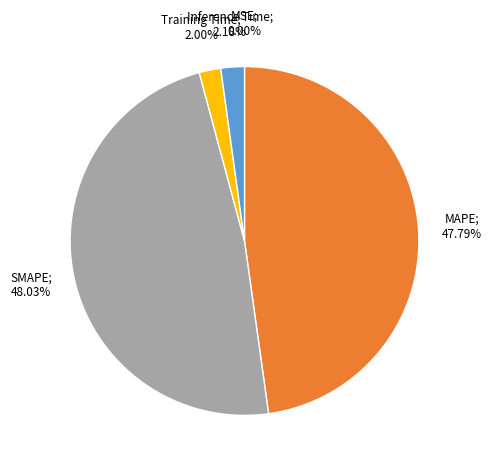

Does any single category account for the majority?

No